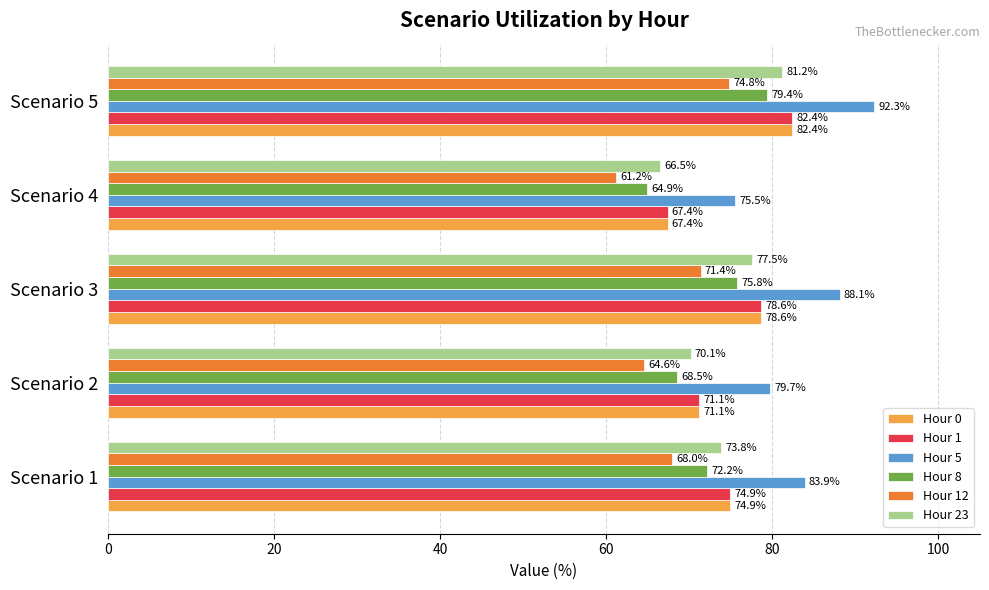

Is it true that Hour 23 equals 116.2 at Scenario 3?

False